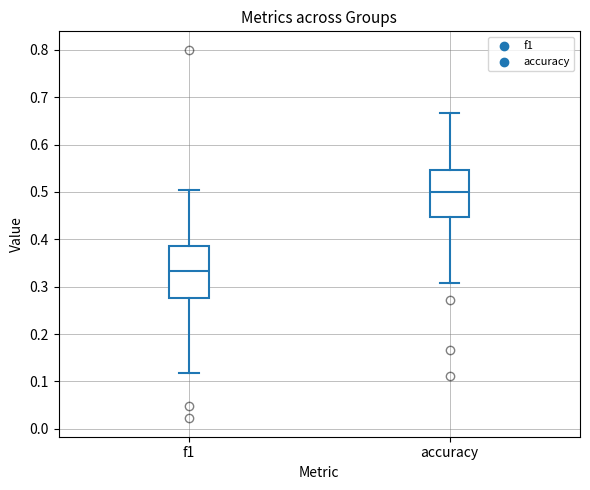

Reading left to right, transcribe this box plot: for each box, give where its median line is, the range the box spans, and where its two whiskers end, as read against the y-axis. The values are not printed on the chart, so give them approximately, as read against the axis.

f1: median 0.33, box 0.28 to 0.39, whiskers 0.12 to 0.50
accuracy: median 0.50, box 0.45 to 0.55, whiskers 0.31 to 0.67